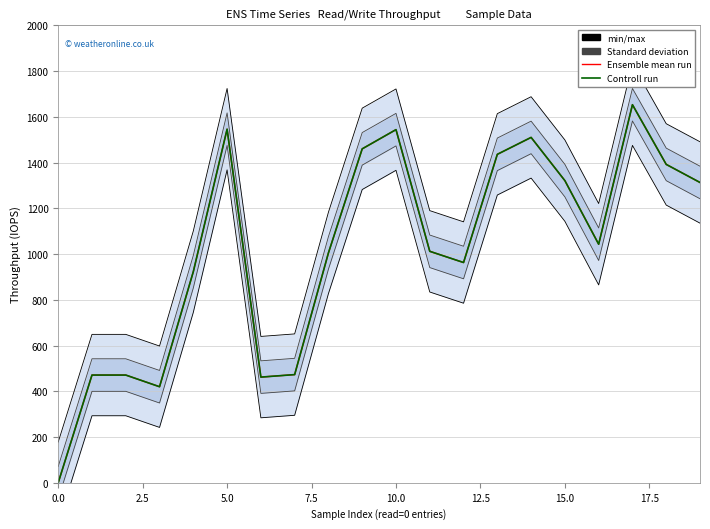

True or false: Ensemble mean run has more than 1 interior local peaks.

True